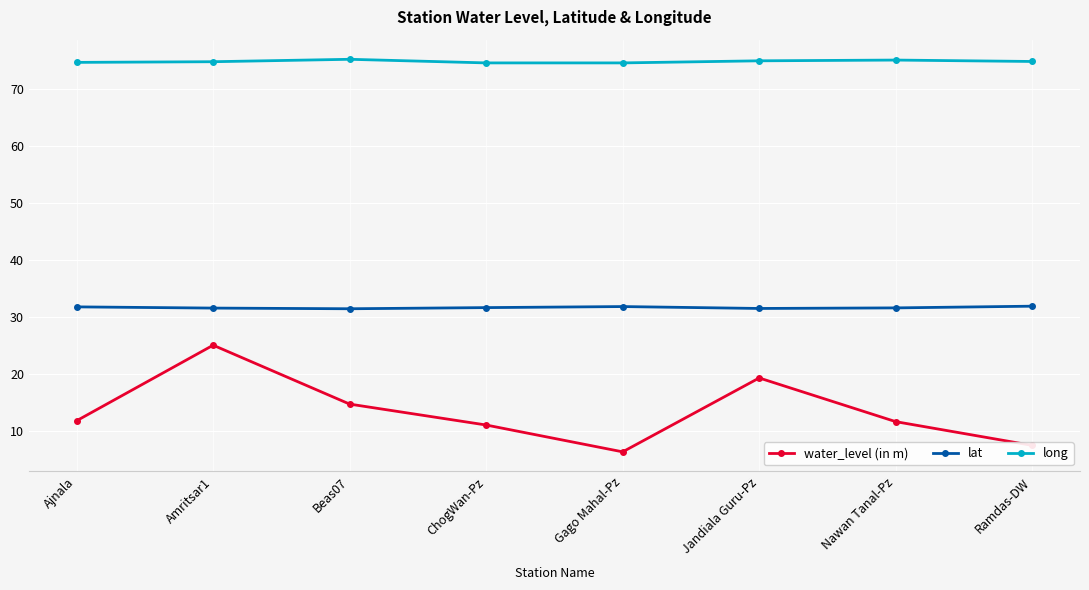

What are all the series names shown in the legend?

water_level (in m), lat, long